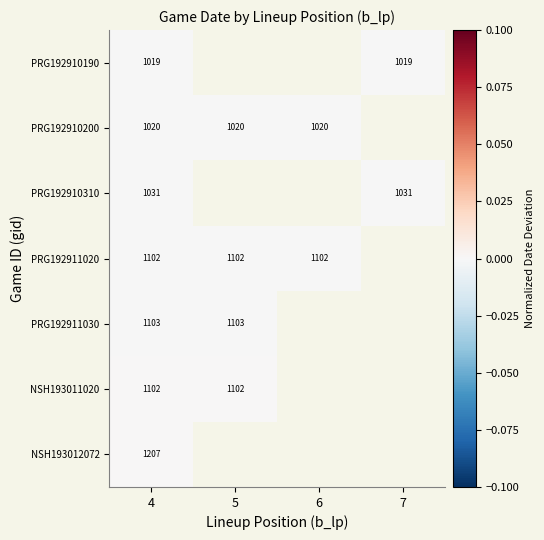

The NSH193011020 series shows 1102.0 at 5. True or false?

True